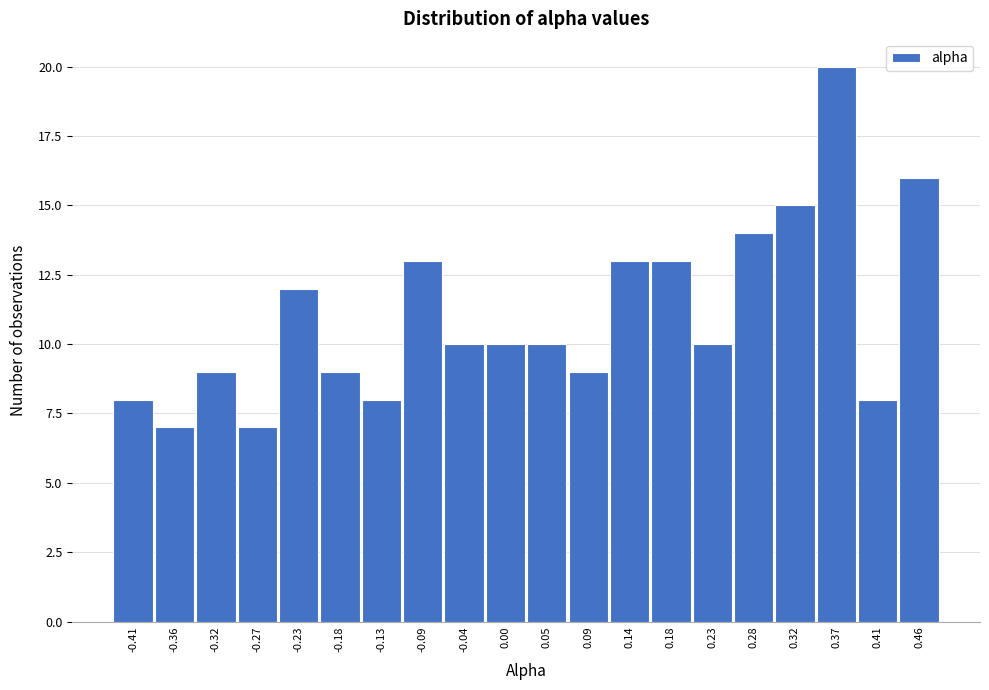

Reading right to left, list all the values displayed in this chart.

0.46=16	0.41=8	0.37=20	0.32=15	0.28=14	0.23=10	0.18=13	0.14=13	0.09=9	0.05=10	0.00=10	-0.04=10	-0.09=13	-0.13=8	-0.18=9	-0.23=12	-0.27=7	-0.32=9	-0.36=7	-0.41=8